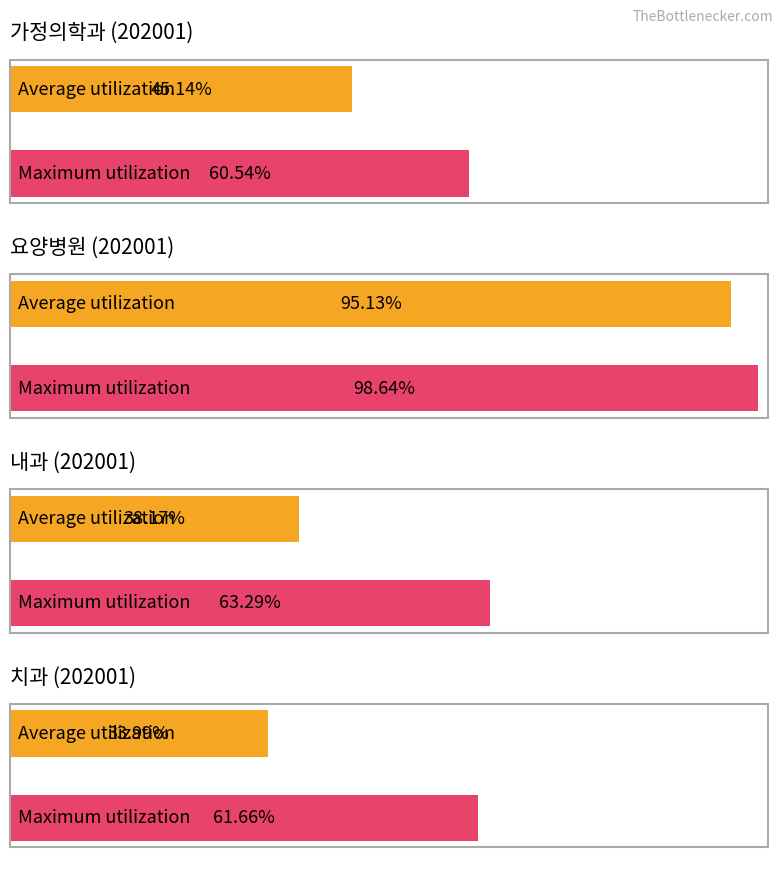

Which series has the widest spread of values?

Average utilization